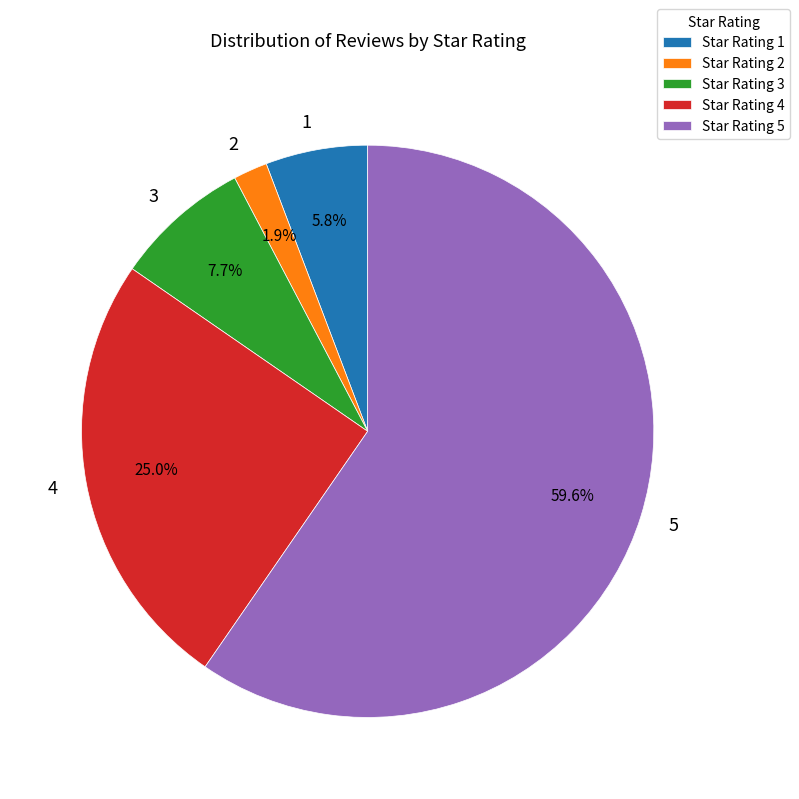

To the nearest percent, what is the difference between the largest and smallest slice percentages?

58%